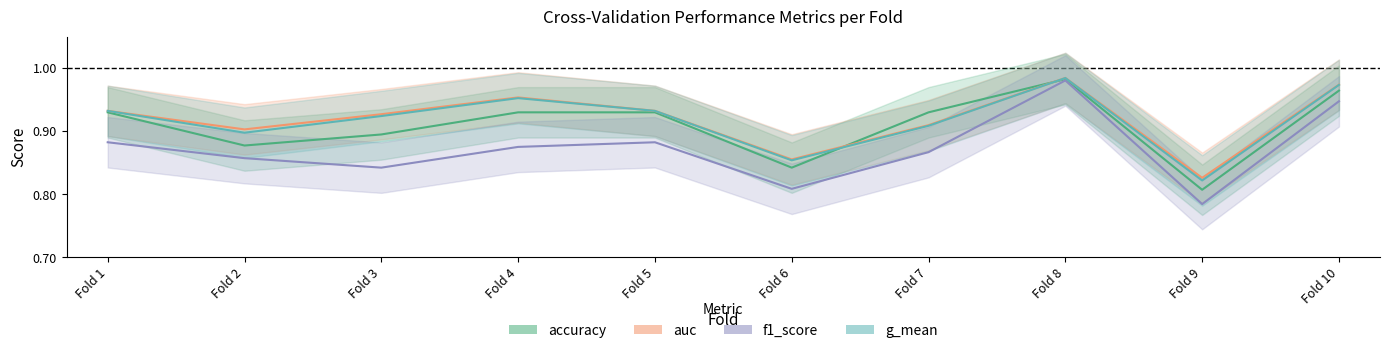

In auc, how many points are higher than both neighbors (excluding endpoints)?

2